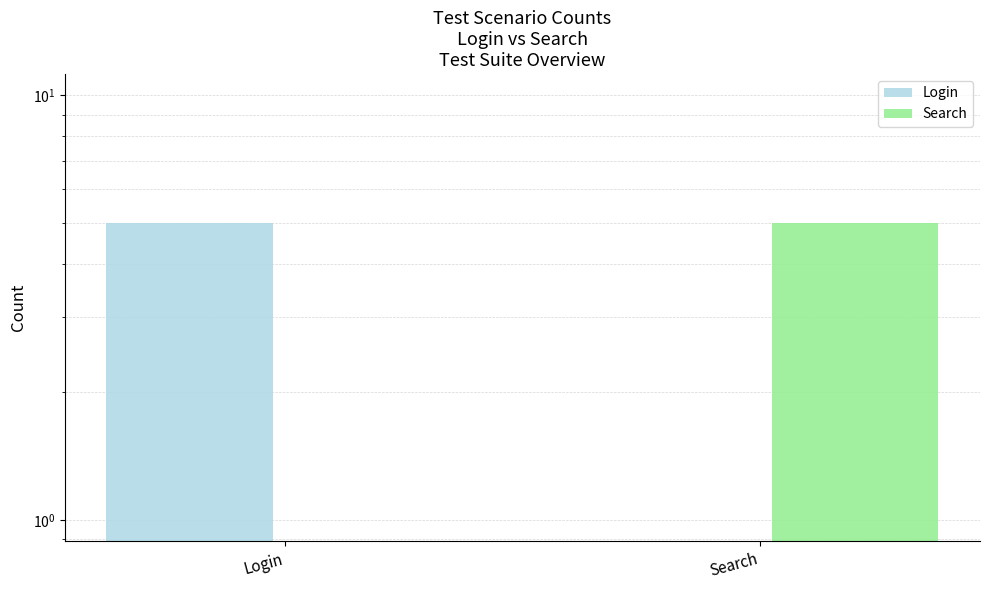

What is the label of the 2nd bar from the left?

Search